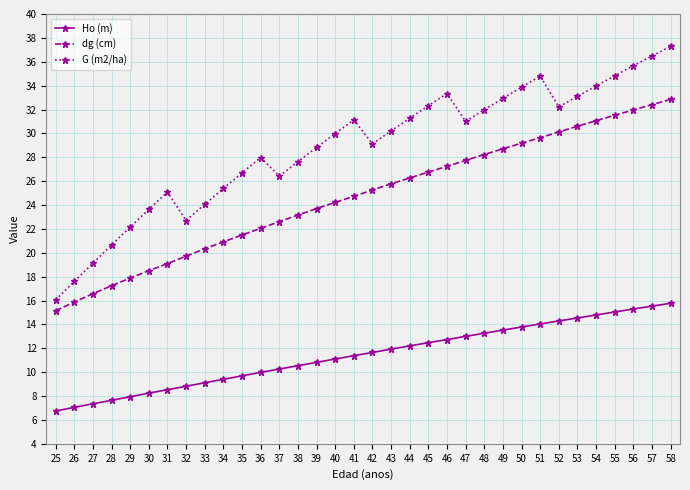

Between 30 and 50, which series saw the biggest shift?

dg (cm)